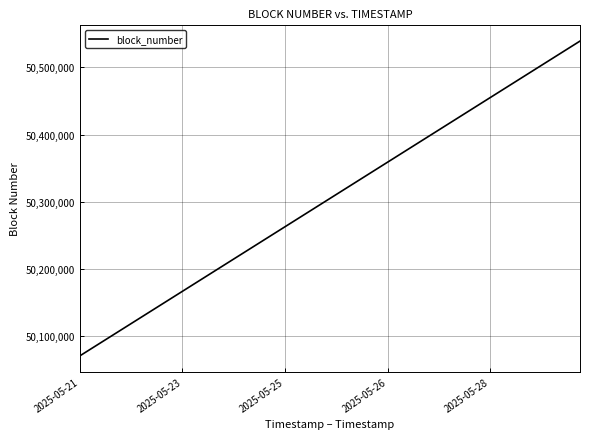

What is the greatest value displayed?

50539076